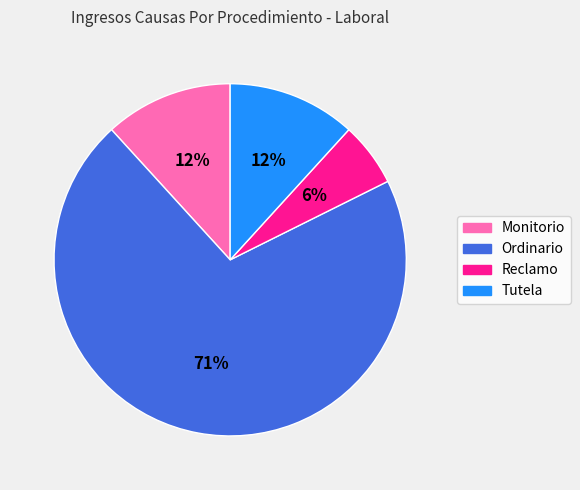

Approximately how many times larger is the value at Monitorio compared to Ordinario?

0.2